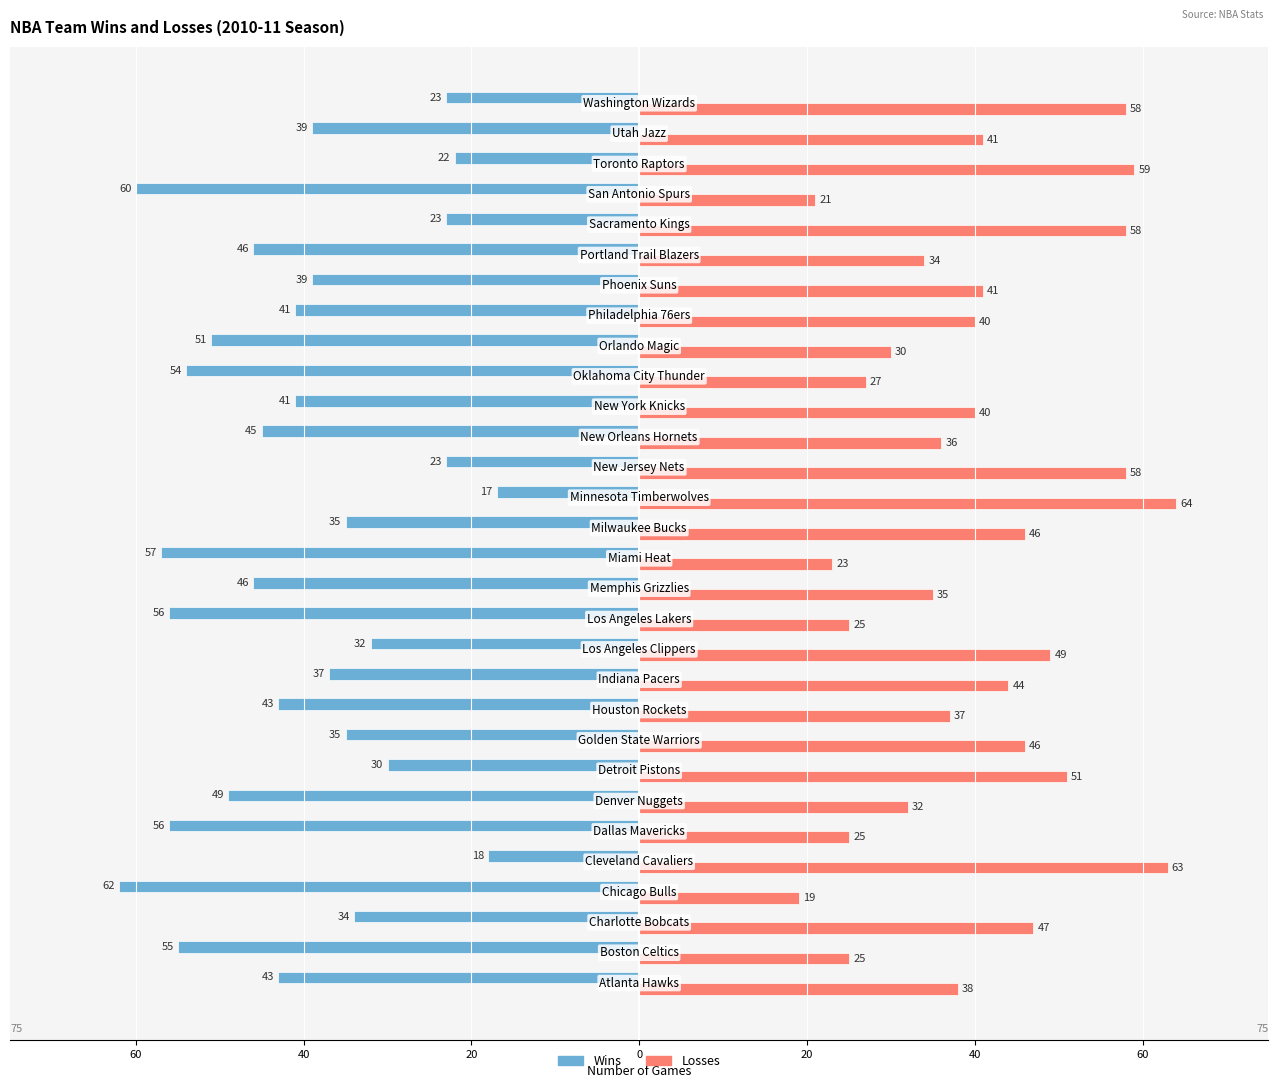

Which series has the largest total across all categories?

Losses